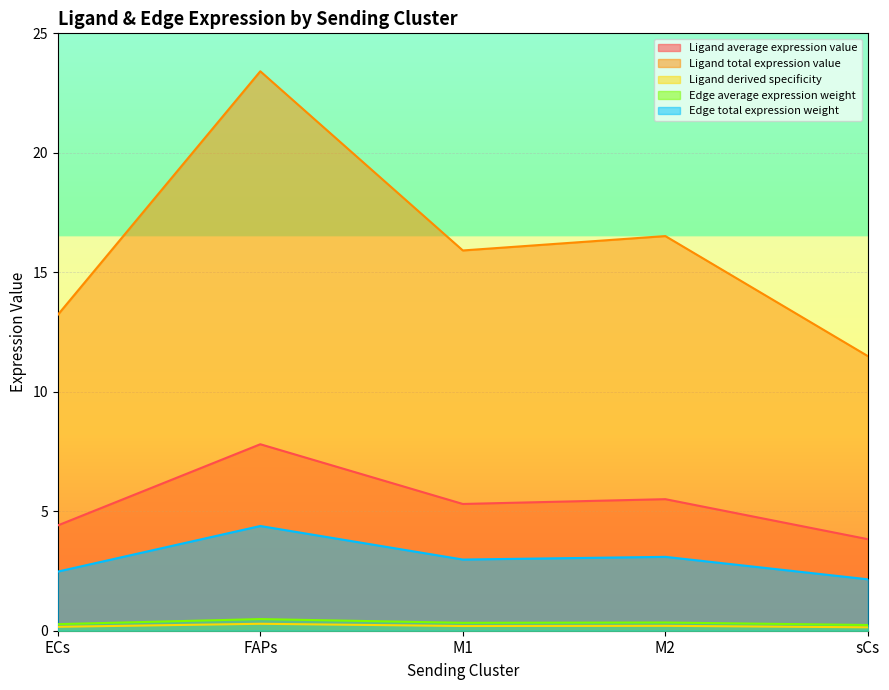

True or false: Ligand derived specificity has more than 0 points higher than both neighbors.

True